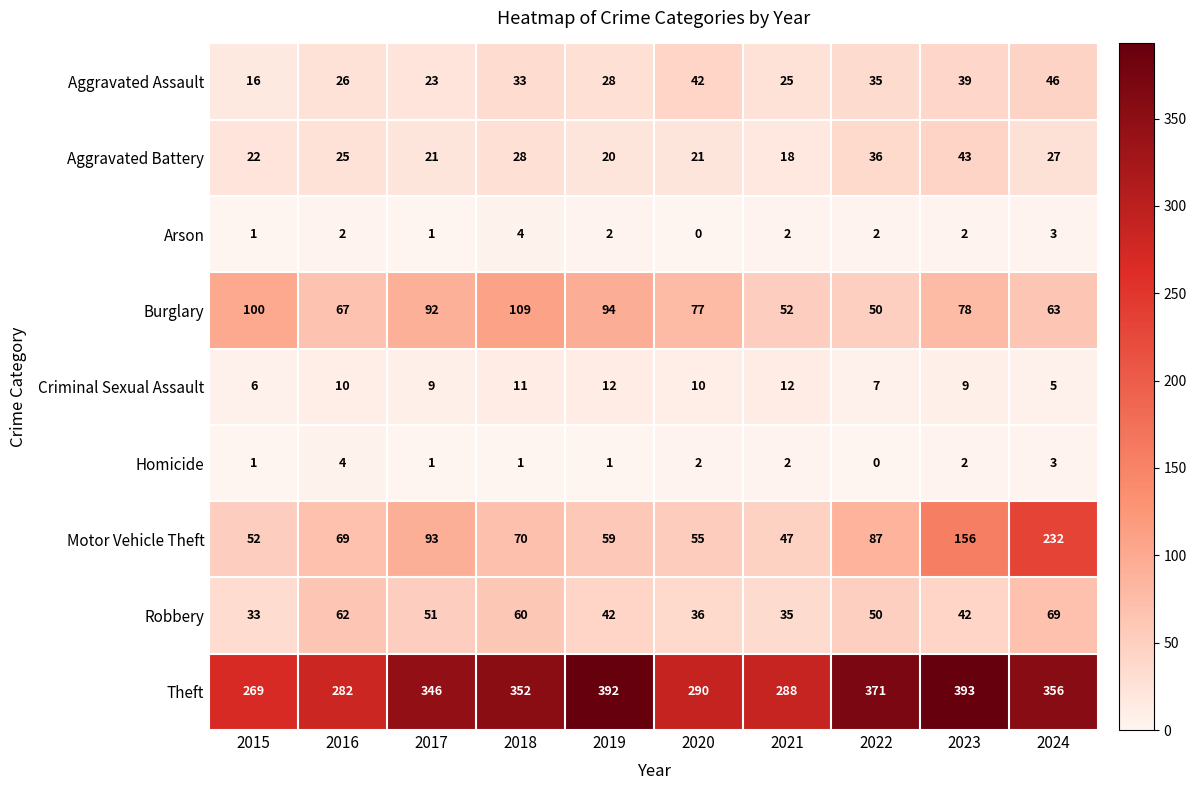

Count the number of categories in the chart.

10